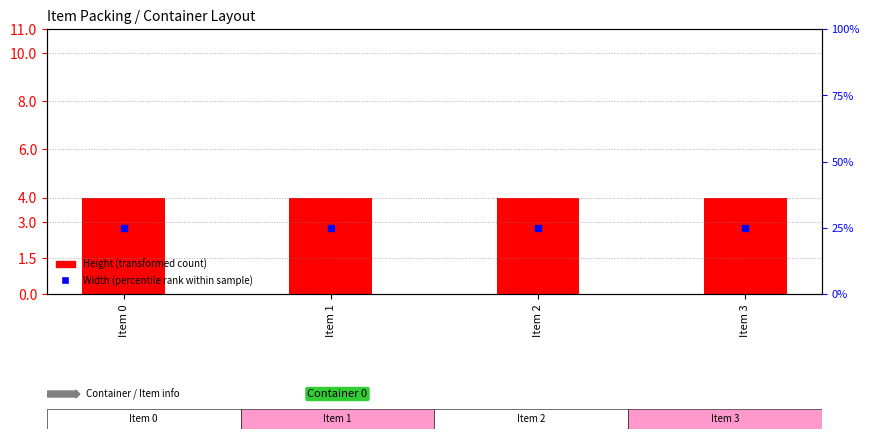

Which series has the largest Y range (max minus min)?

Height (transformed count)